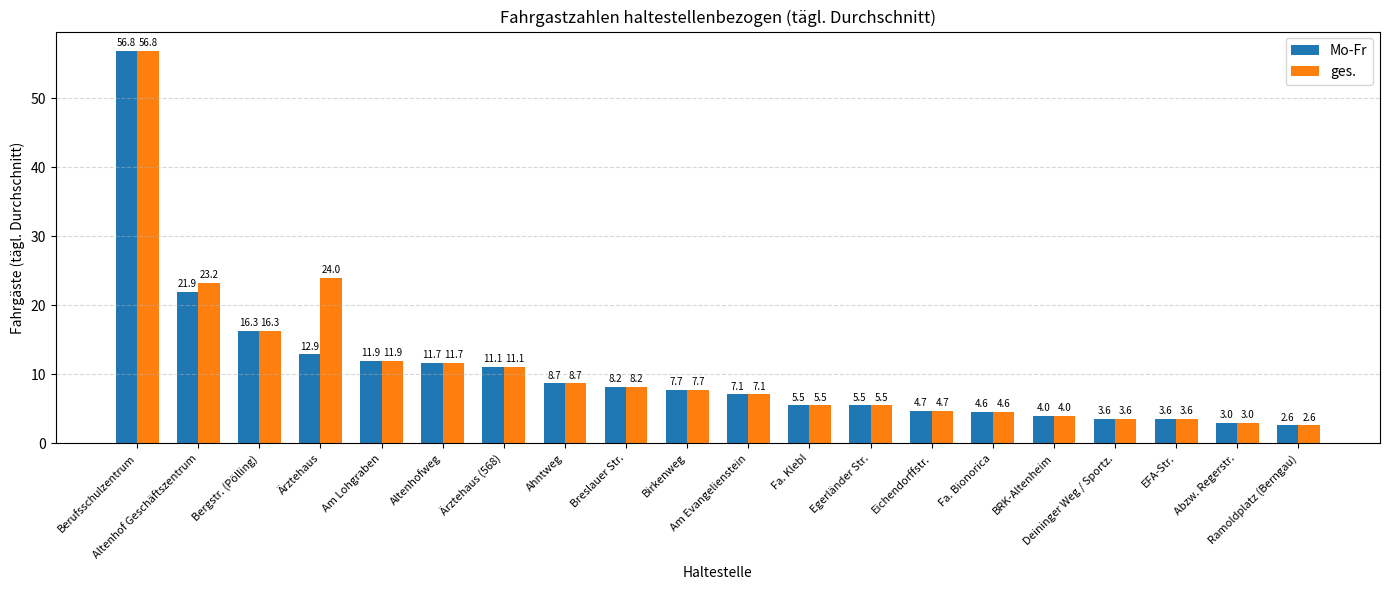

True or false: ges. has a value of 23.2 at Altenhof Geschäftszentrum.

True